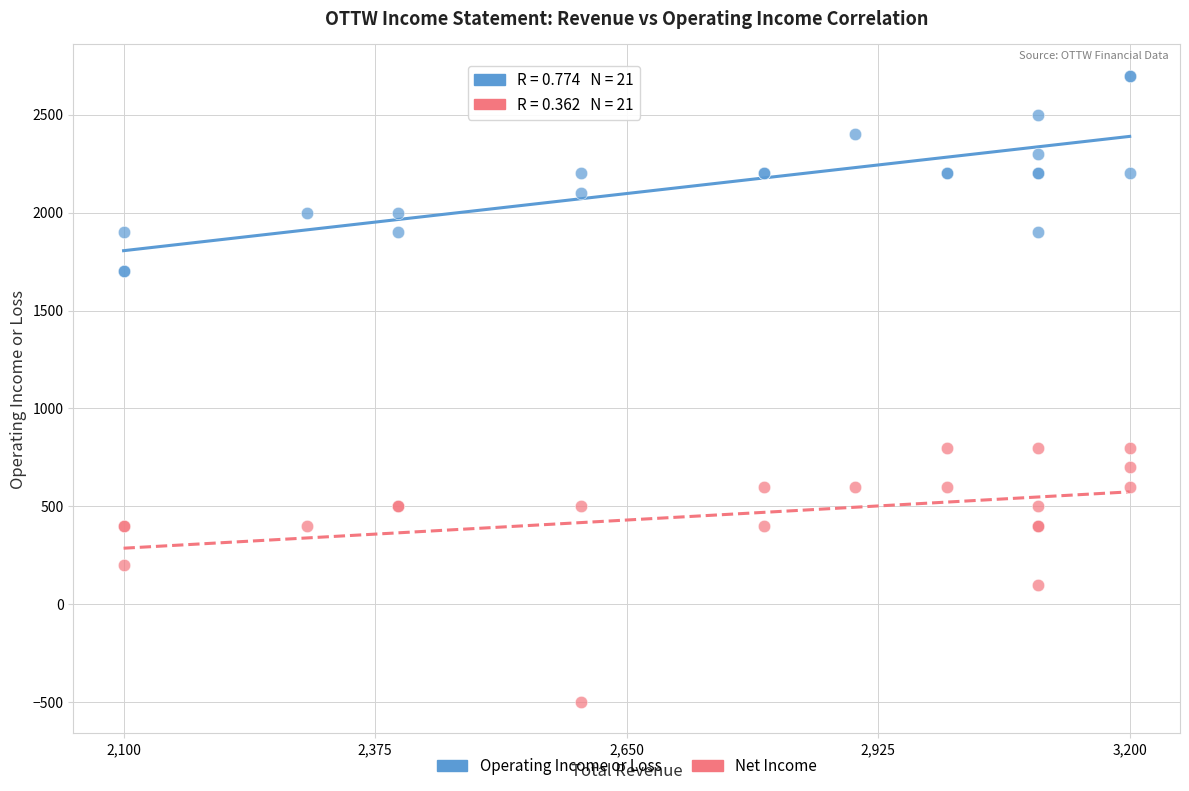

Which series contains the highest Y value?

Operating Income or Loss